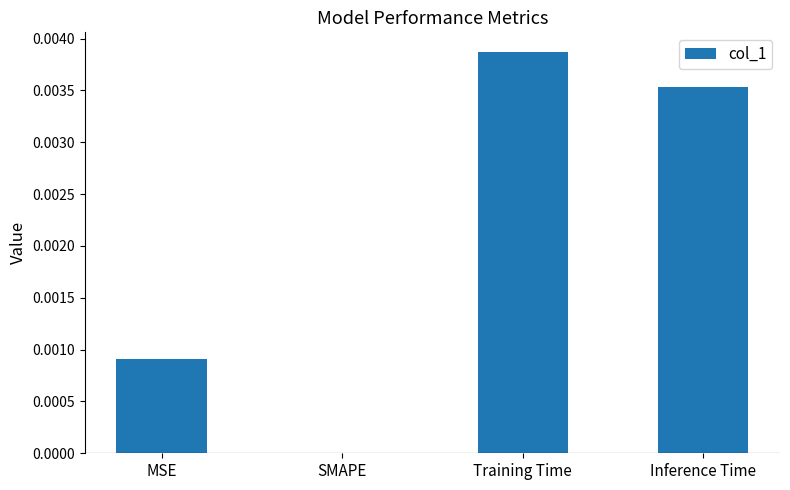

The chart shows a value of 0.0 at Training Time. True or false?

True